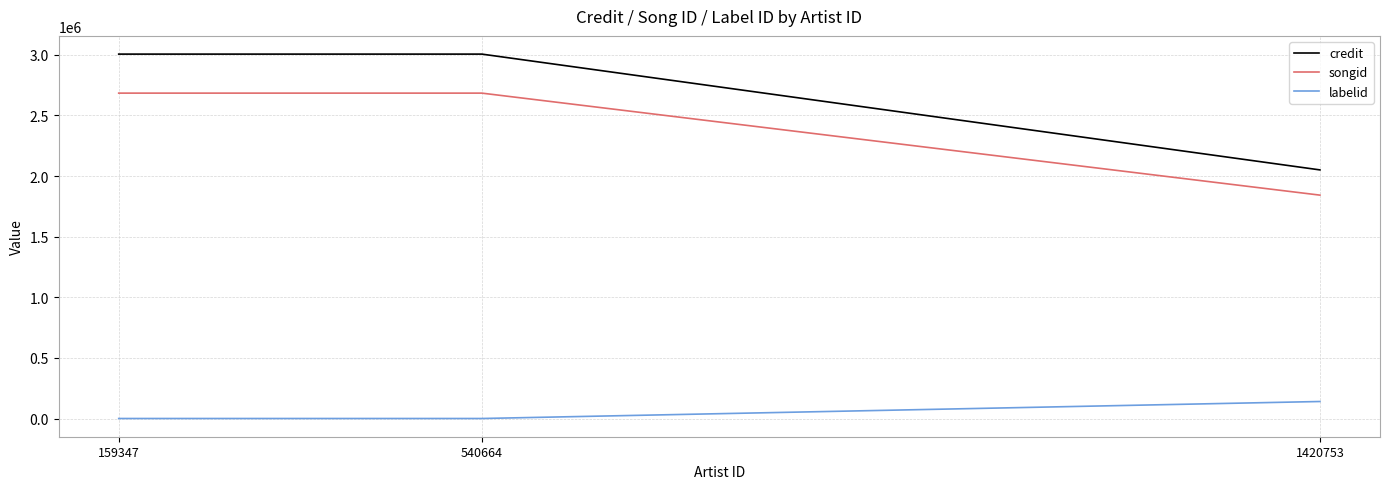

Is it true that labelid equals -1 at 540664?

True